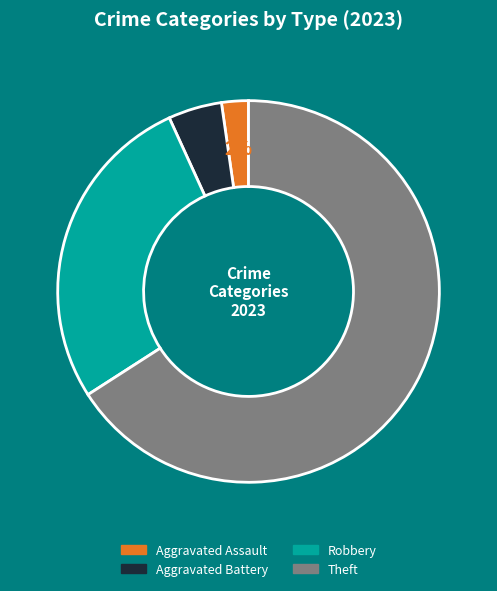

How many slices are in this pie chart?

4